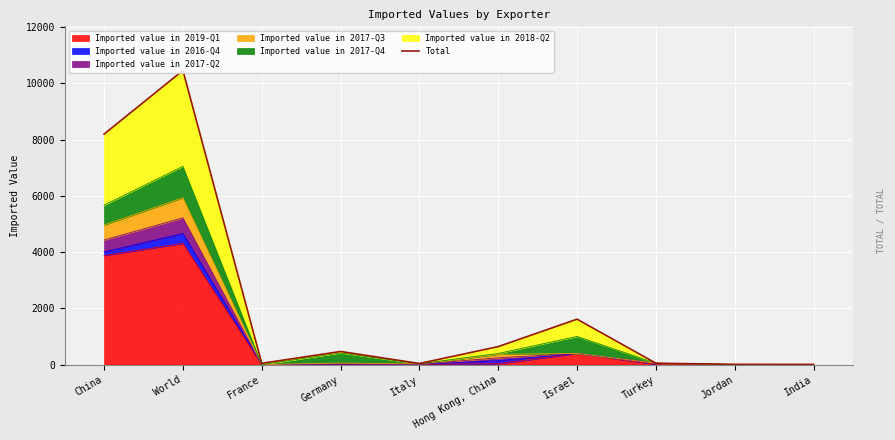

What is the smallest value displayed?

7